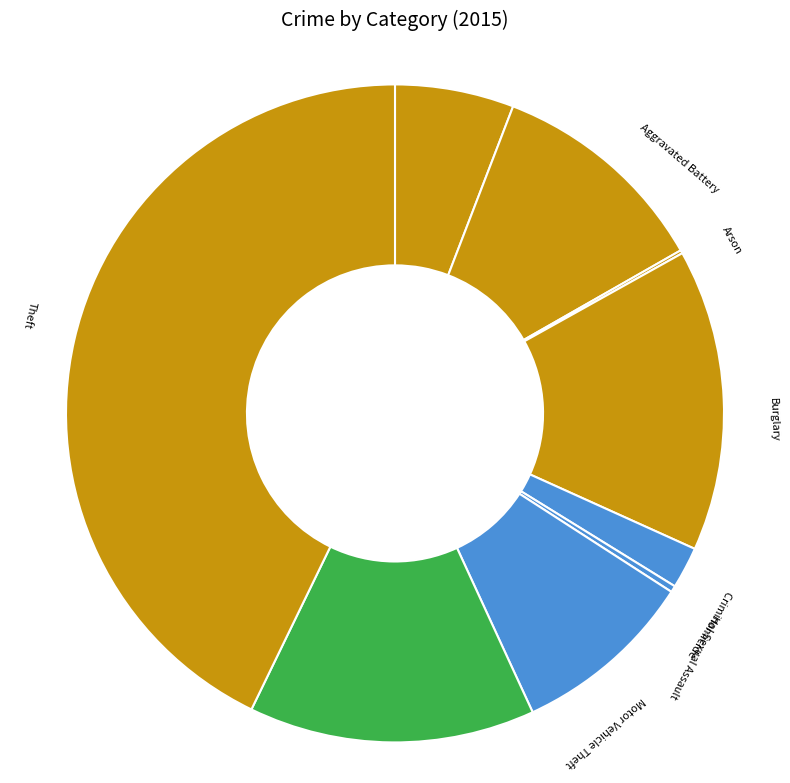

Does Robbery represent more than half of the total?

No